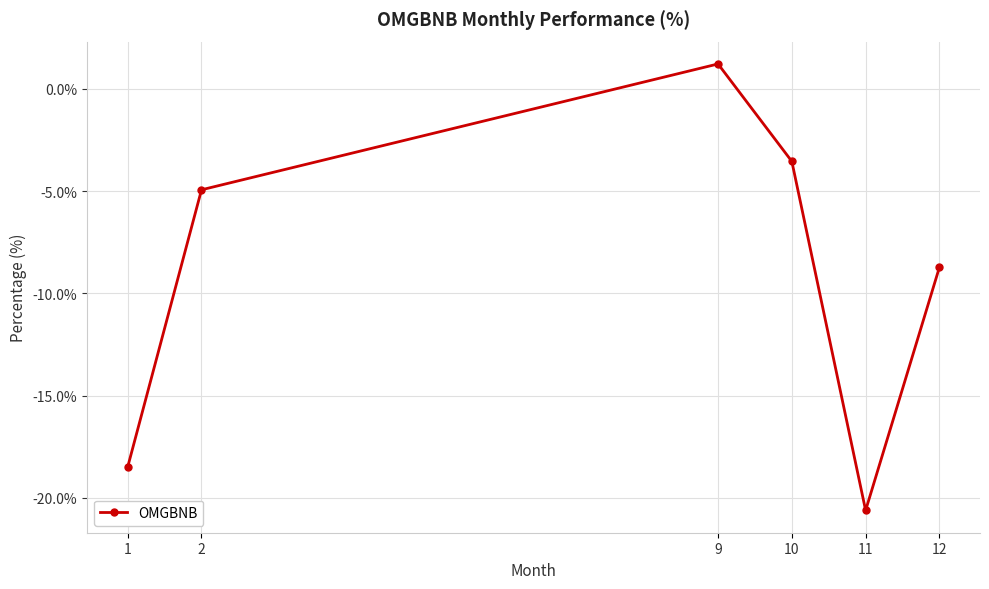

True or false: the data shows -3.6 at 10.

True